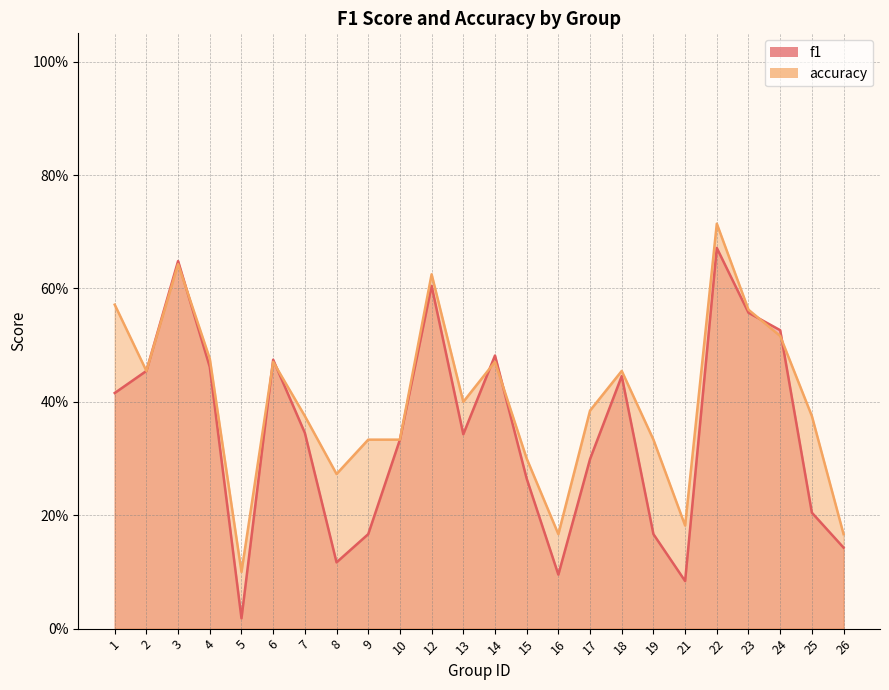

How many data points does each series have?

24